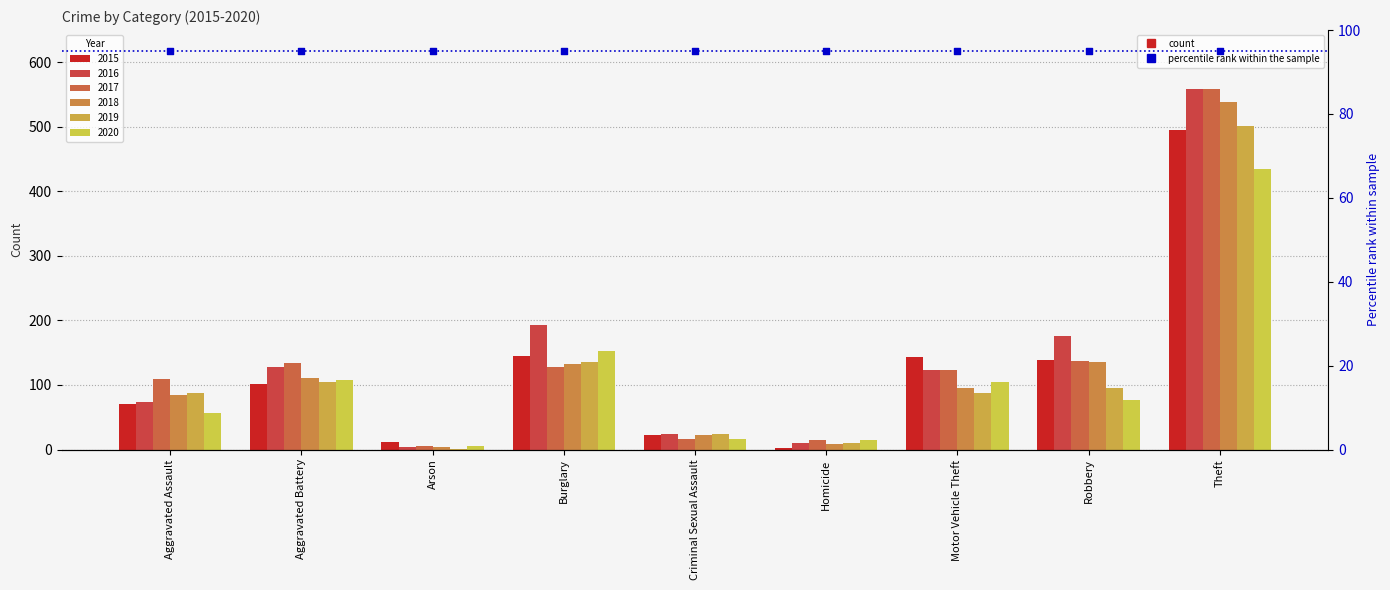

Is the value of 2017 at Criminal Sexual Assault greater than the value of 2015 at Aggravated Assault?

No